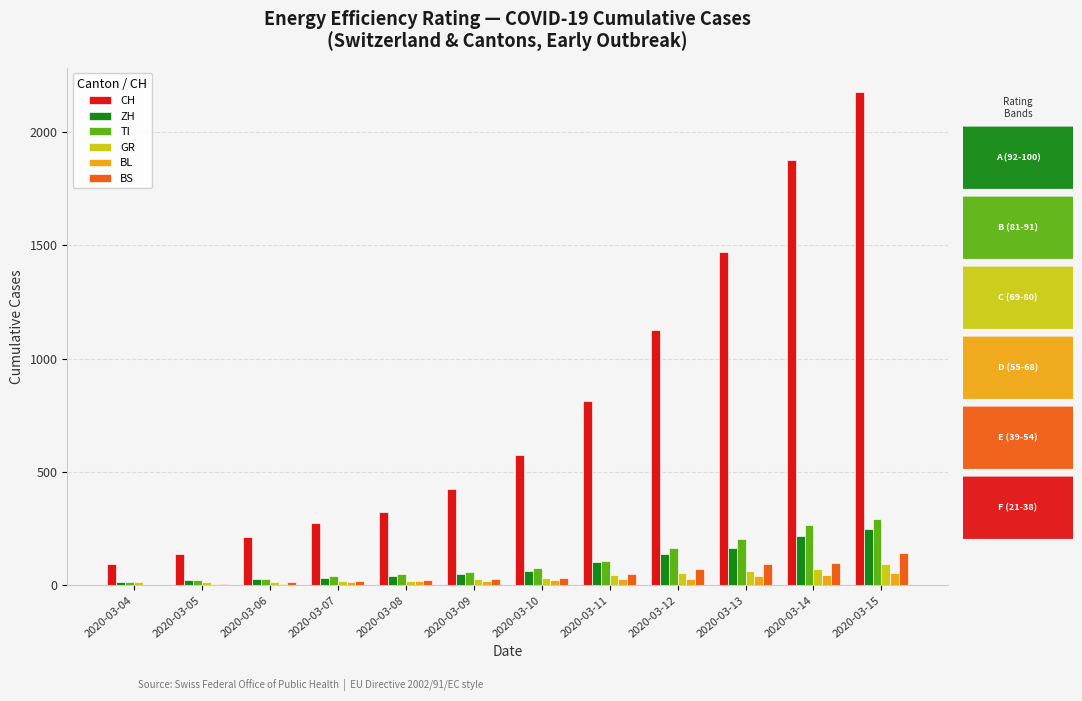

How many groups of bars are there?

12